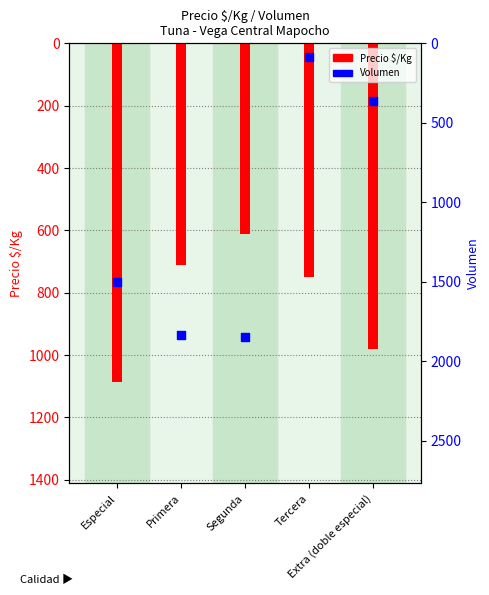

What is the total value across all series at Tercera?

835